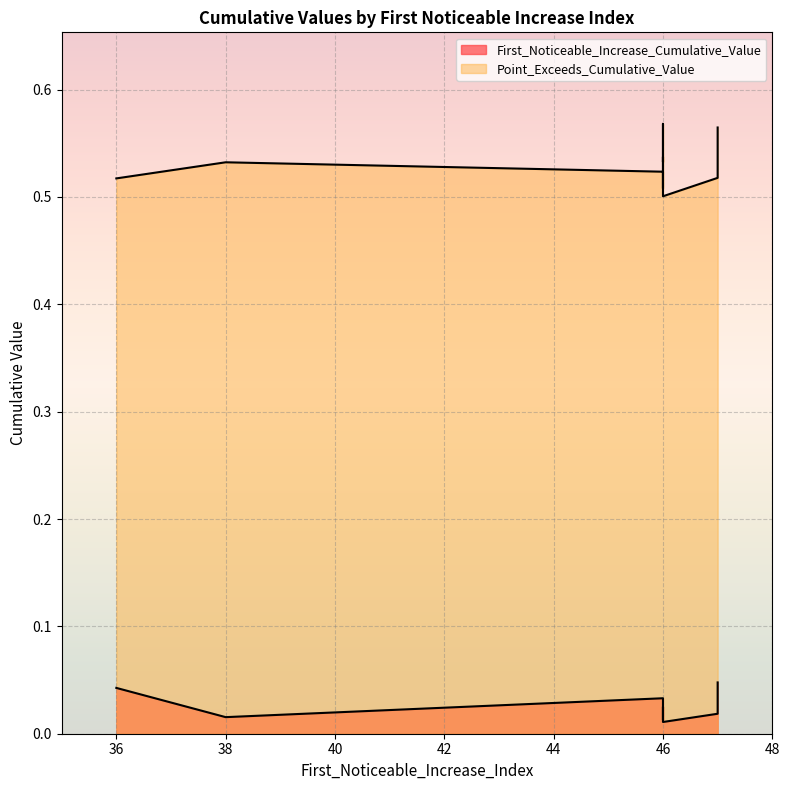

True or false: Point_Exceeds_Cumulative_Value has more than 0 interior local peaks.

True